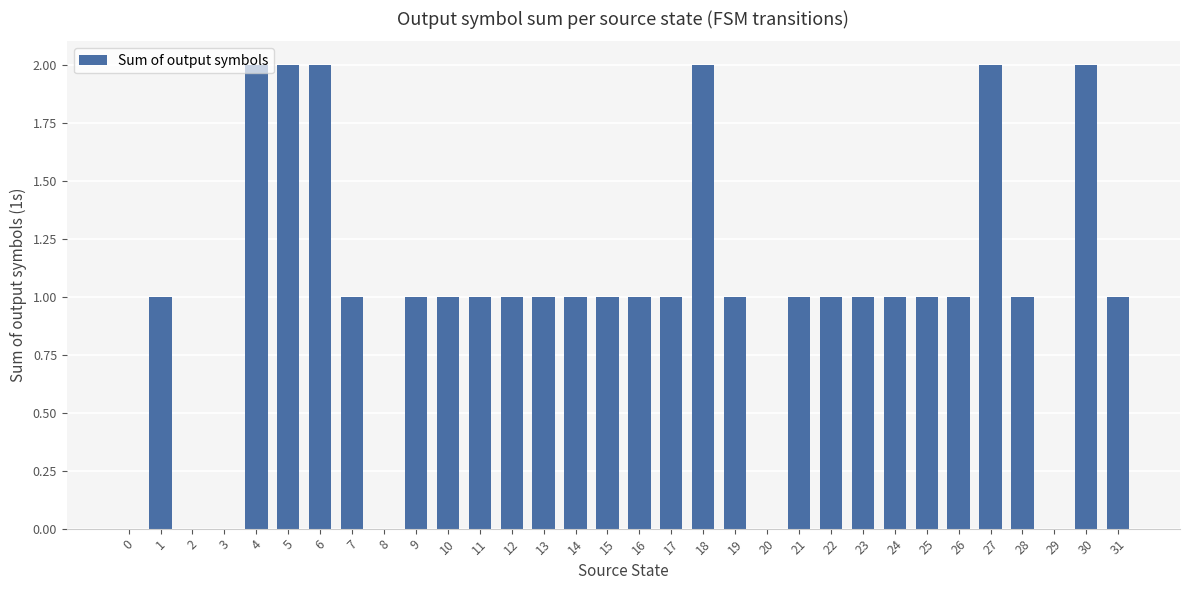

What is the ratio of the value at 22 to the value at 10?

1.0